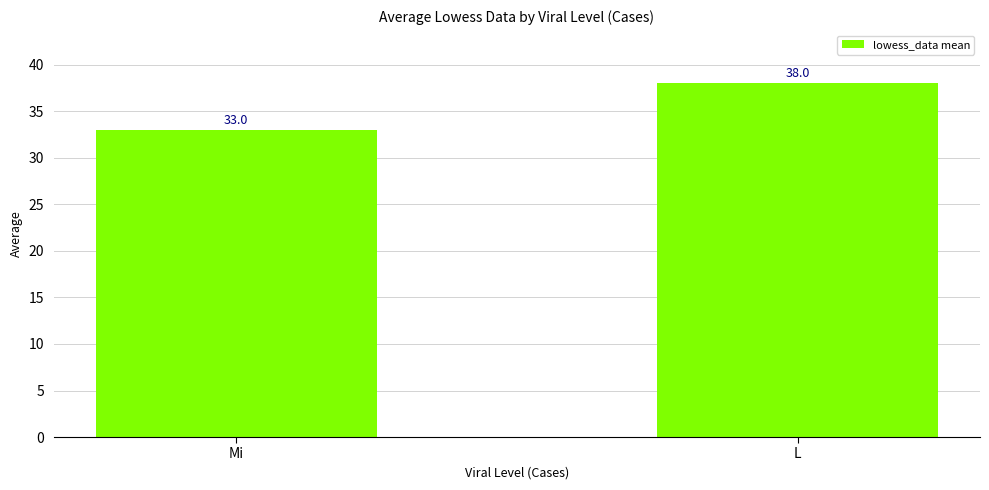

What is the label of the 2nd bar from the left?

L